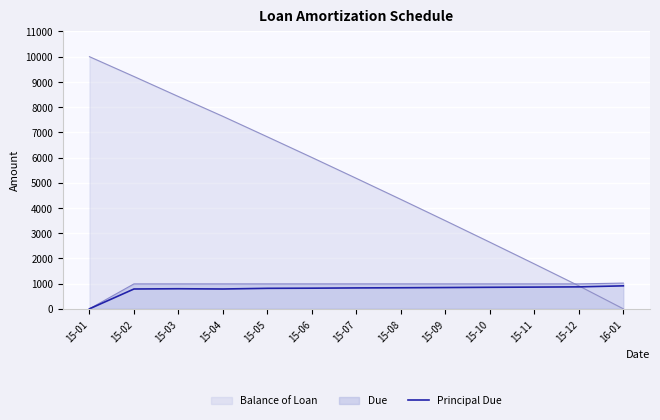

Rank the categories by Balance of Loan value from highest to lowest.

15-01, 15-02, 15-03, 15-04, 15-05, 15-06, 15-07, 15-08, 15-09, 15-10, 15-11, 15-12, 16-01